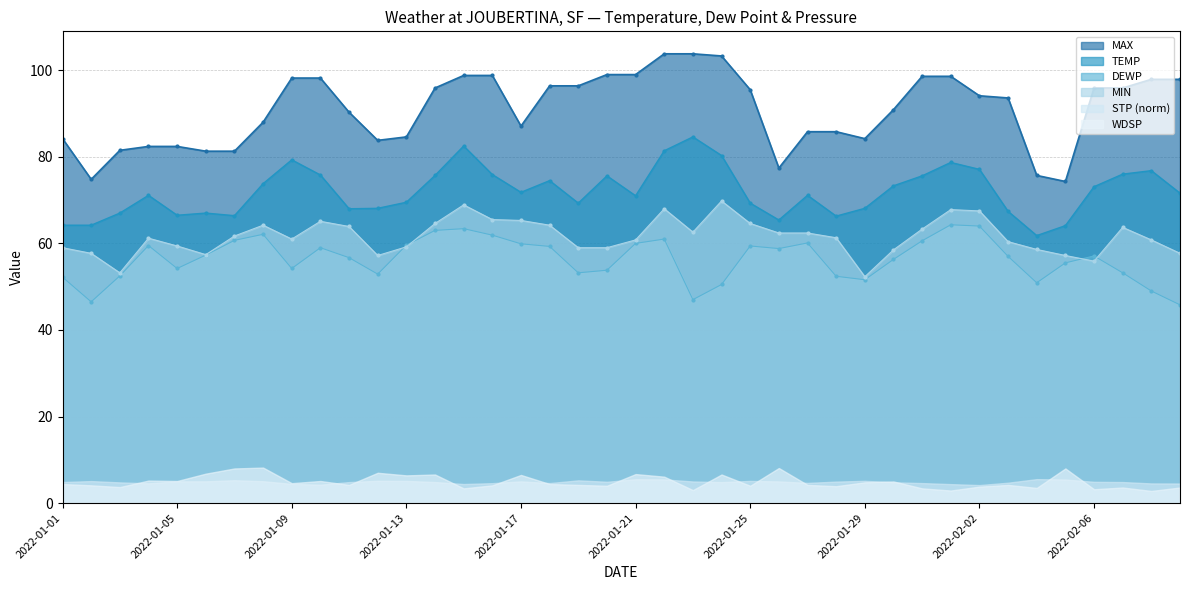

True or false: MAX and DEWP intersect in this chart.

False